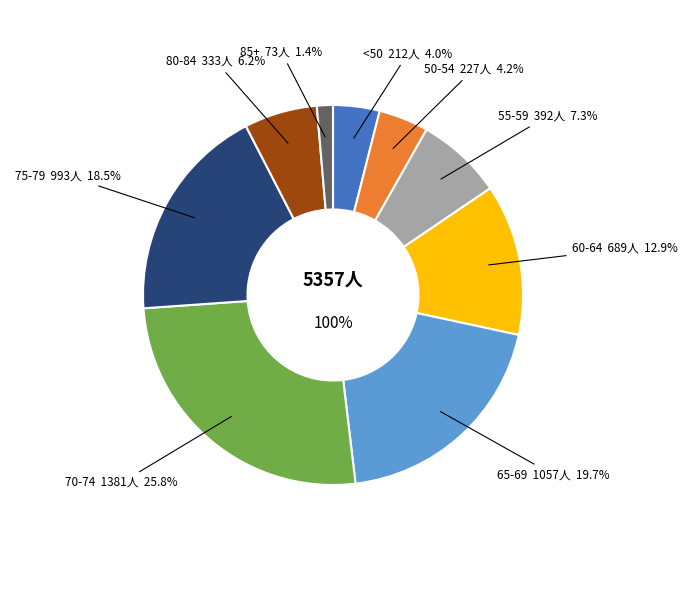

Is the sum of 85-89 and 45-49 greater than half?

No